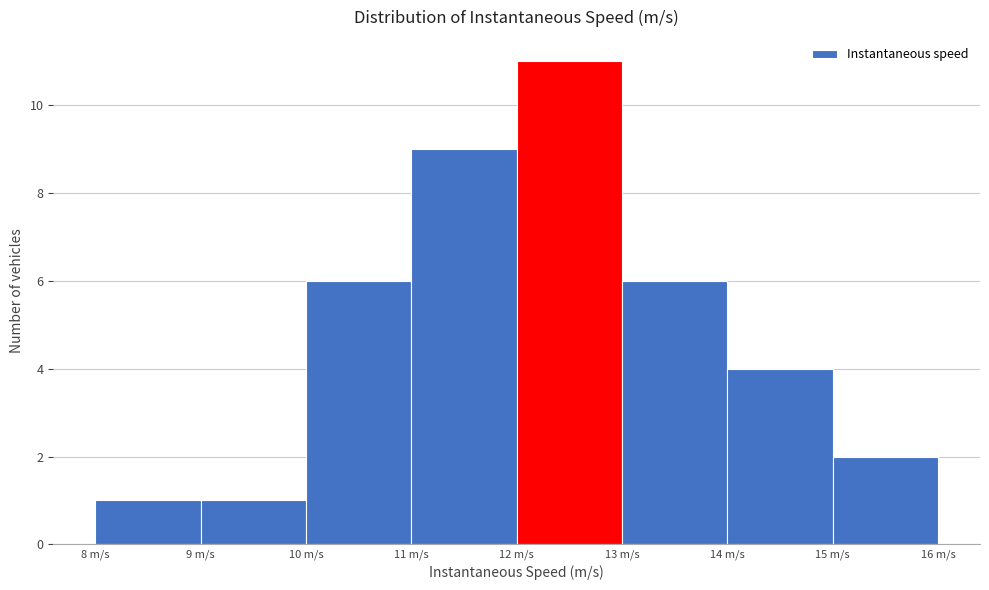

Reading left to right, list every bar in this chart as the range it spans on the x-axis followed by its height. The values are not printed on the chart, so give them approximately, as read against the axis.

8 to 9: 1
9 to 10: 1
10 to 11: 6
11 to 12: 9
12 to 13: 11
13 to 14: 6
14 to 15: 4
15 to 16: 2